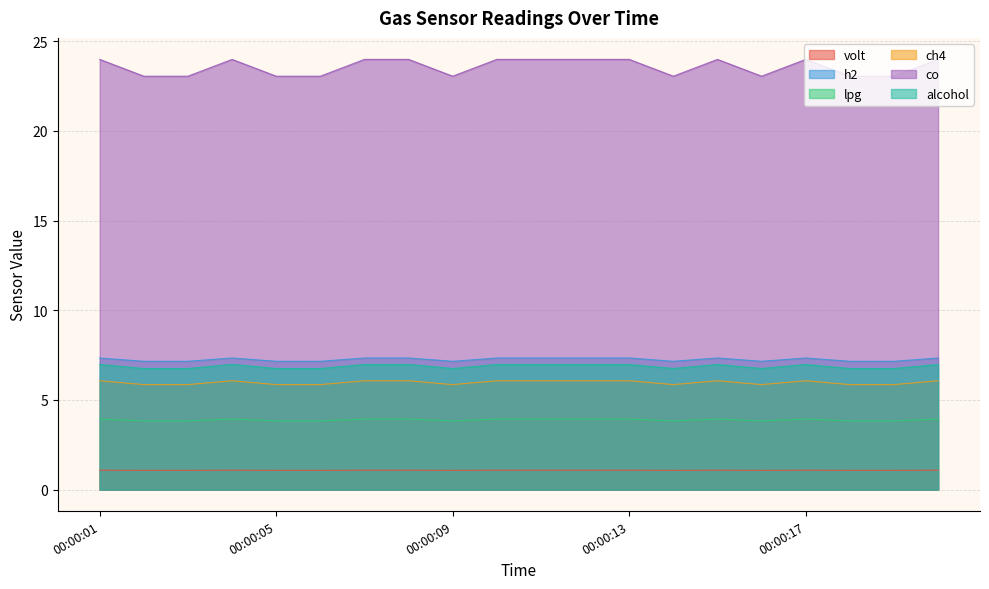

How many series are shown in this chart?

6